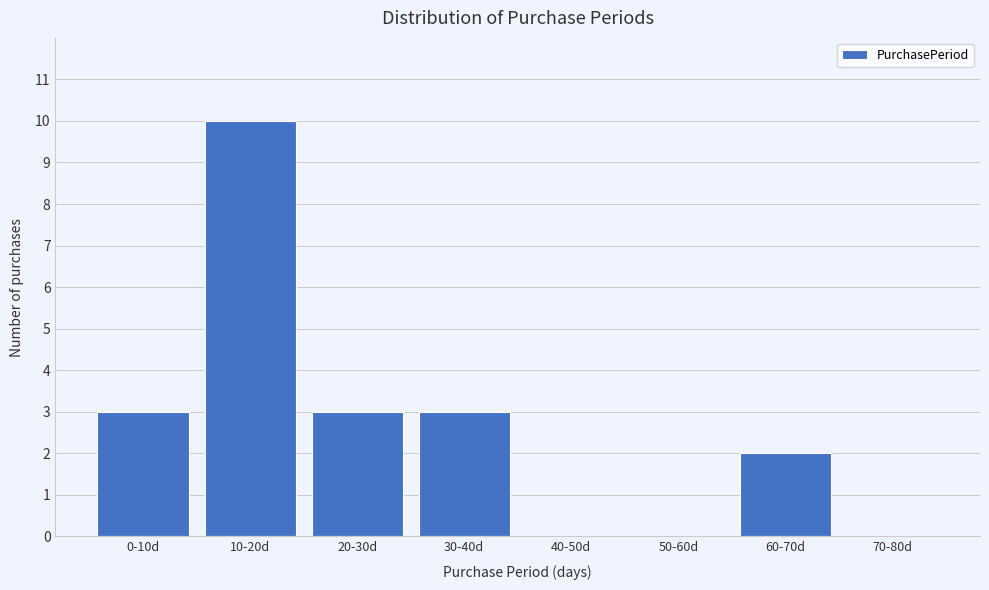

Reading left to right, transcribe all the data shown in this chart.

0-10d=3	10-20d=10	20-30d=3	30-40d=3	40-50d=0	50-60d=0	60-70d=2	70-80d=0